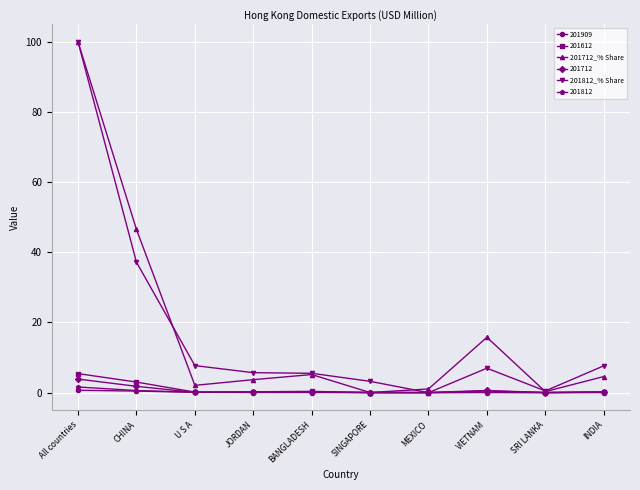

Is it true that 201812_% Share equals 9.5 at JORDAN?

False